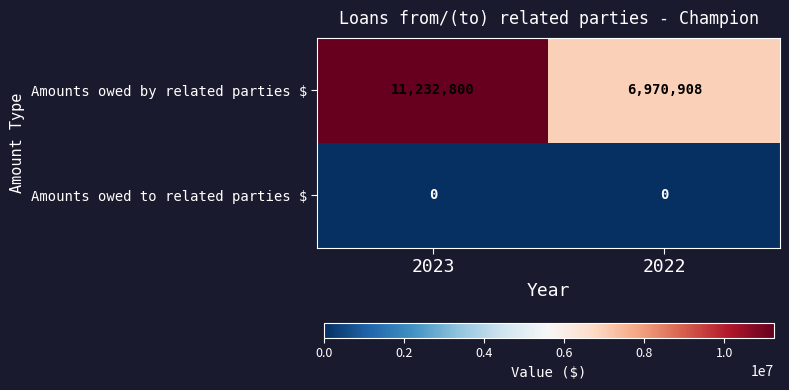

List the series in order of their overall mean, lowest first.

Amounts owed to related parties $, Amounts owed by related parties $